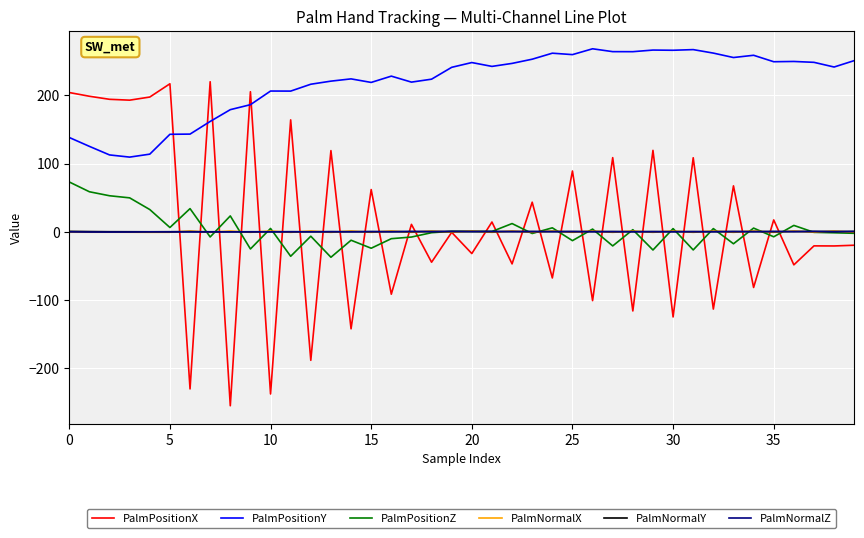

What is the minimum value for PalmPositionZ?

-37.6